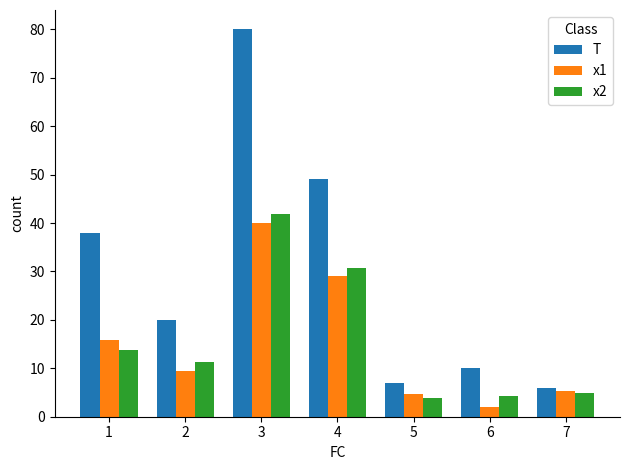

At which category does the chart reach its peak across all series?

3